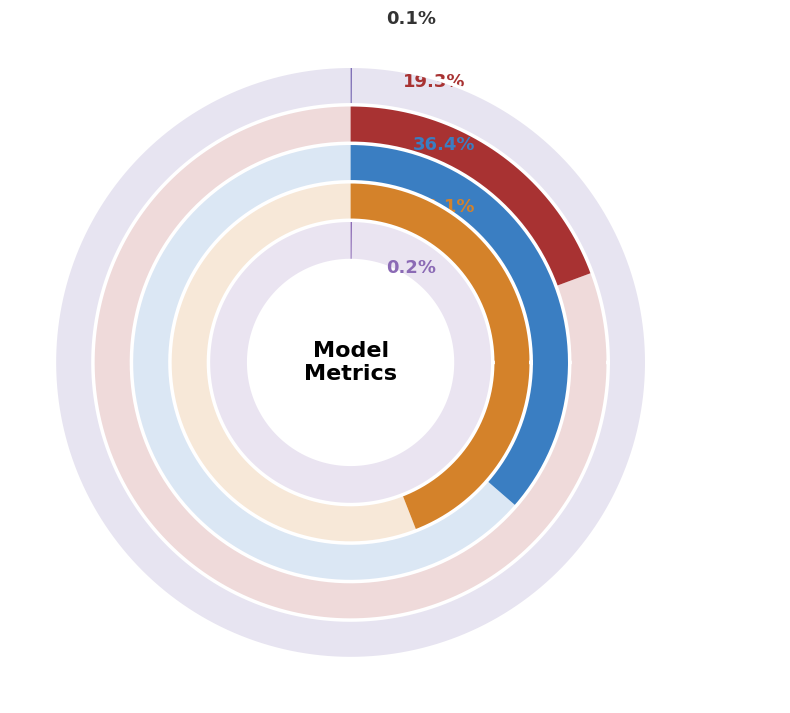

To the nearest percent, what is the difference between the MAPE and SMAPE slice percentages?

17%